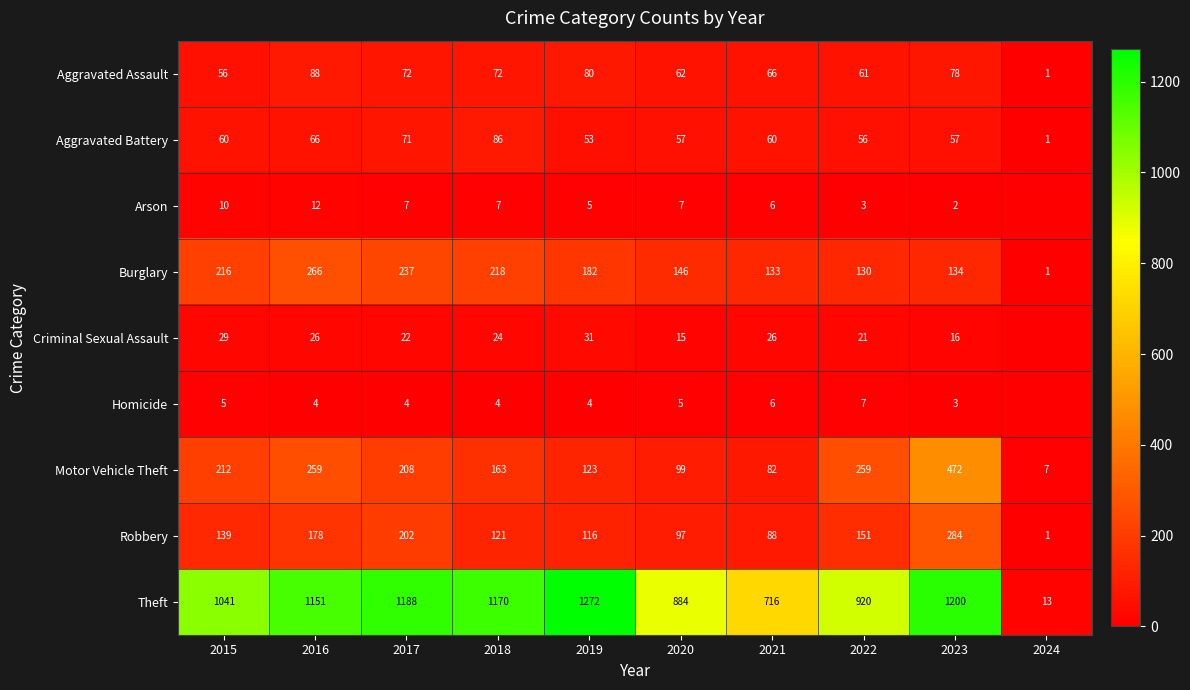

What is the sum of the Homicide values at 2023 and 2017?

7